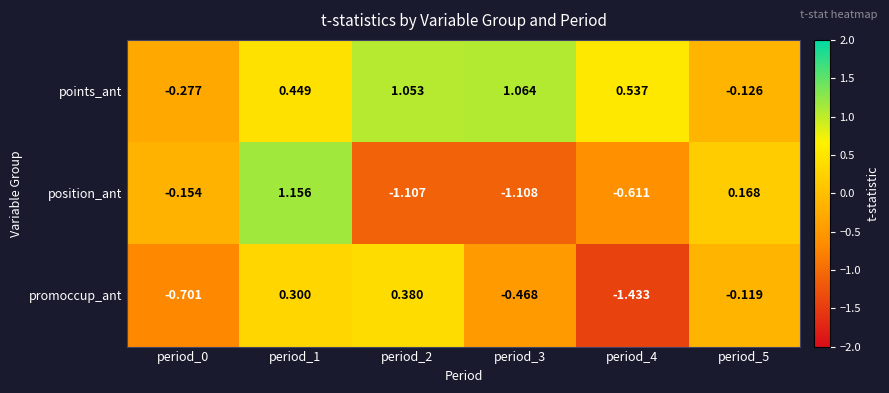

Is the value of points_ant at period_3 greater than the value of position_ant at period_3?

Yes